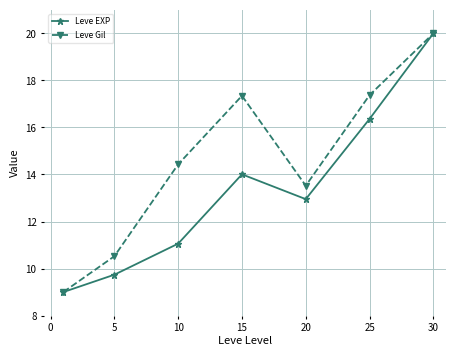

Which series has the largest total across all categories?

Leve Gil